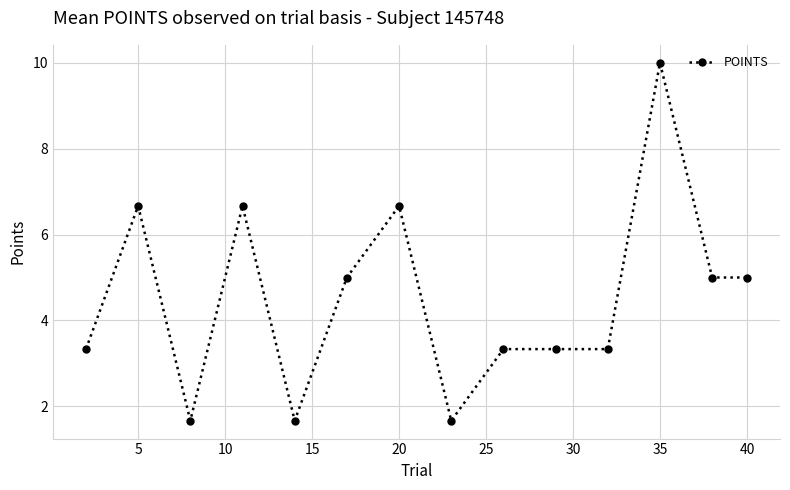

What is the value of the 6th point from the left?

5.0